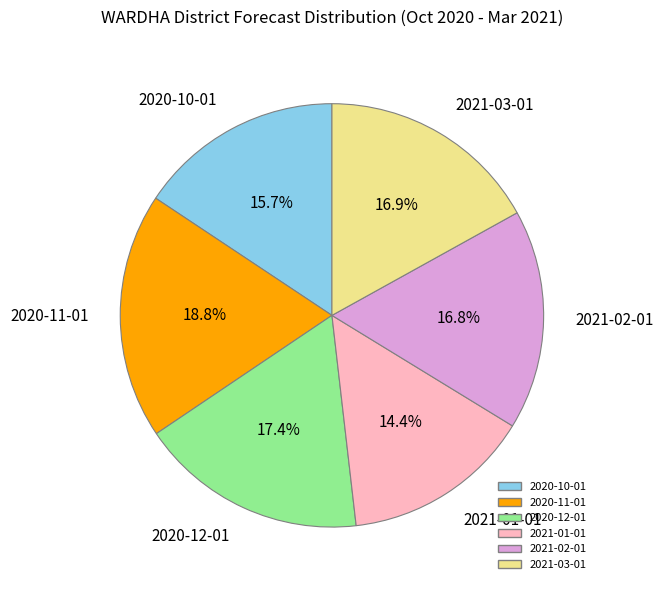

To the nearest percent, what portion does 2020-10-01 represent?

16%